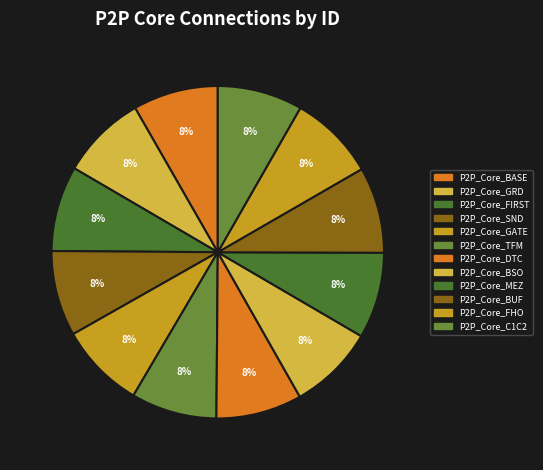

How many segments does this pie chart have?

12